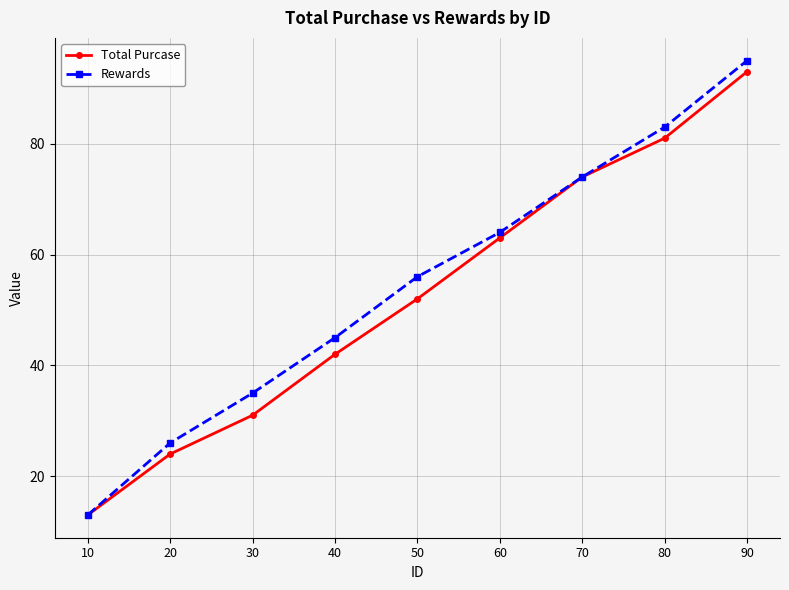

The value of Rewards at 40 is 45. True or false?

True